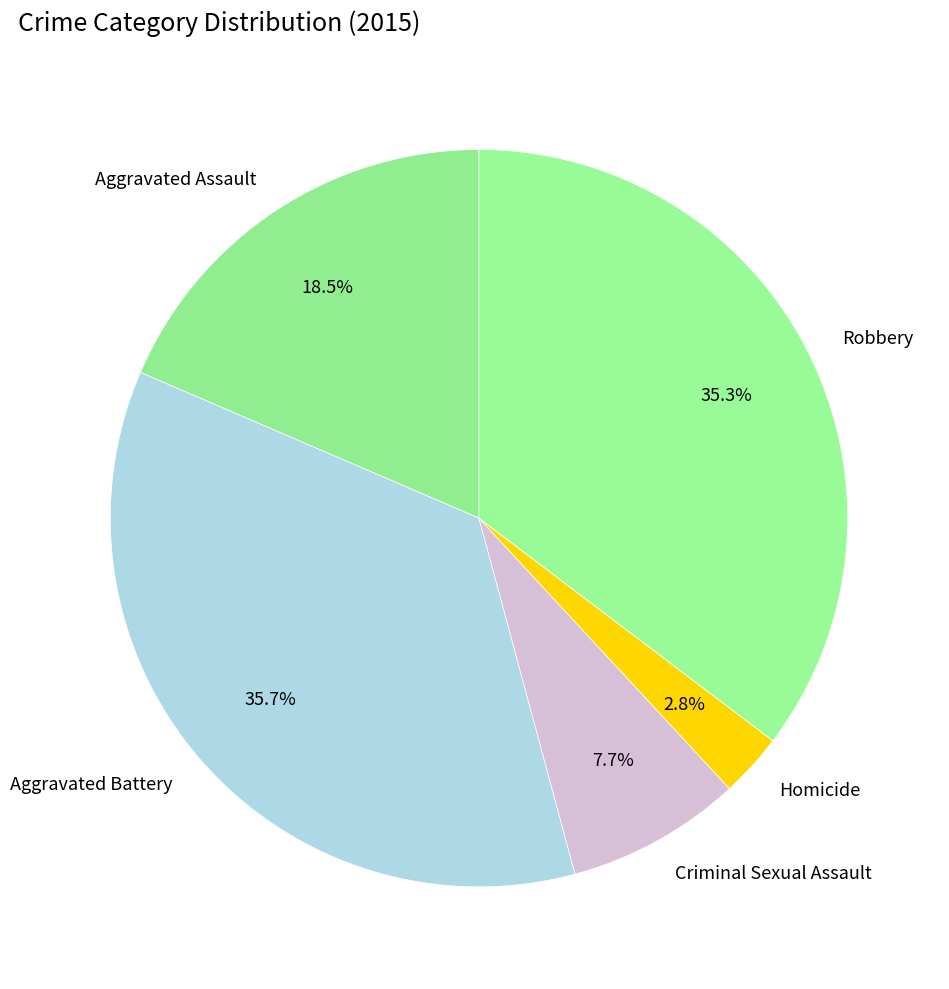

What is the ratio of the value at Homicide to the value at Criminal Sexual Assault?

0.4